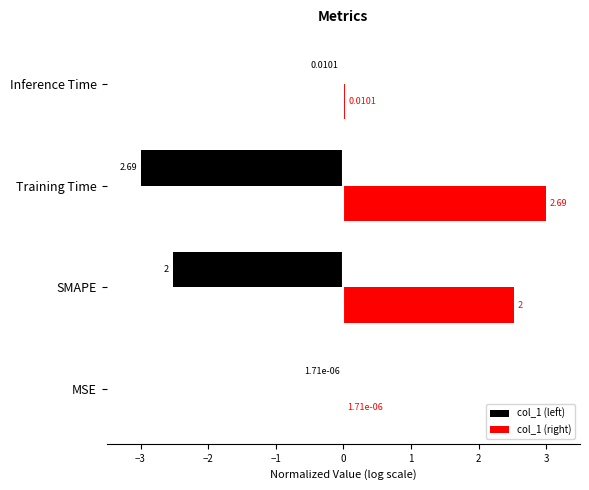

Is the value of col_1 (right) at MSE greater than the value of col_1 (left) at Inference Time?

Yes